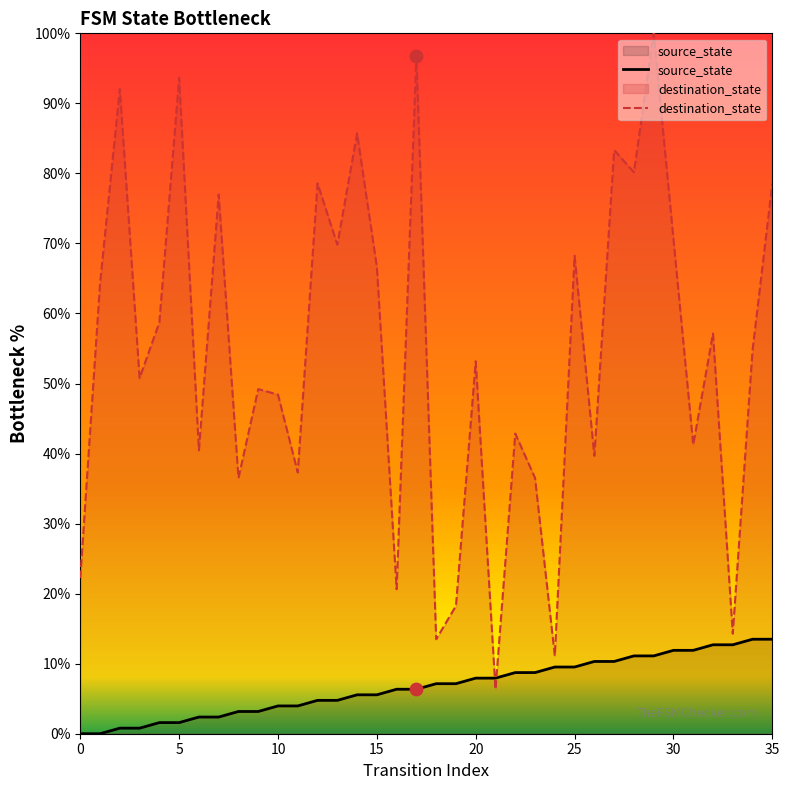

Which series reaches the minimum Y coordinate?

source_state